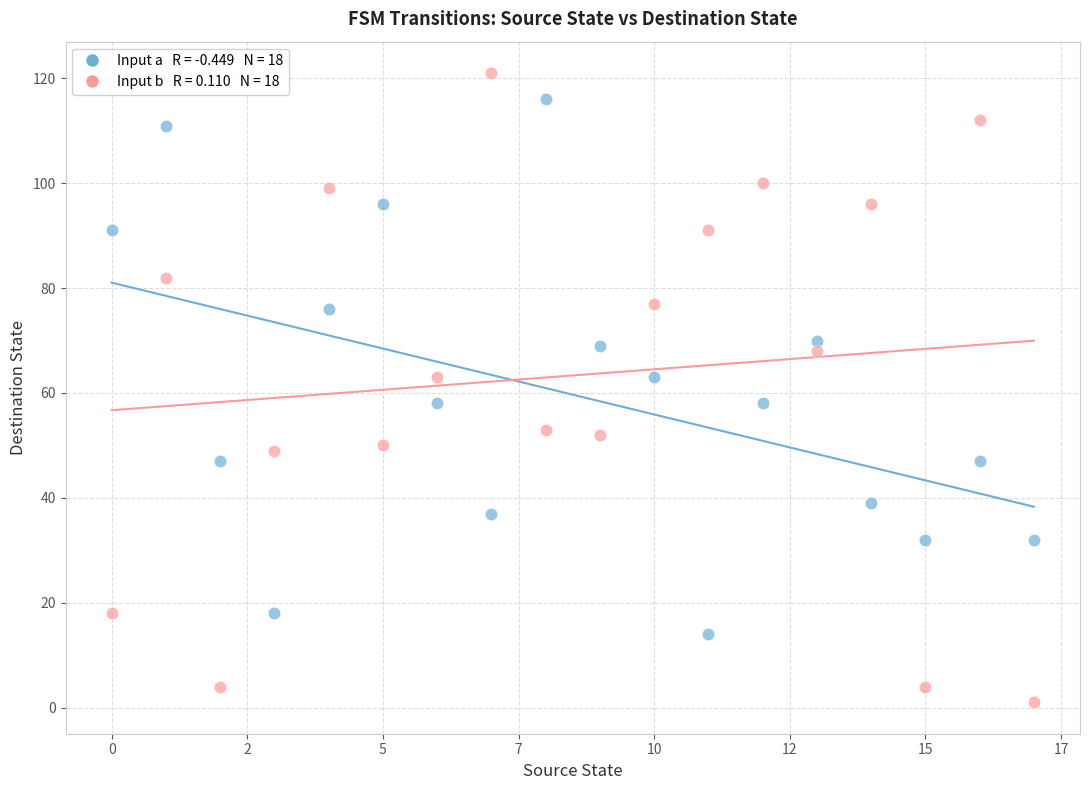

Across all data points, what is the range of Y values (max minus min)?

120